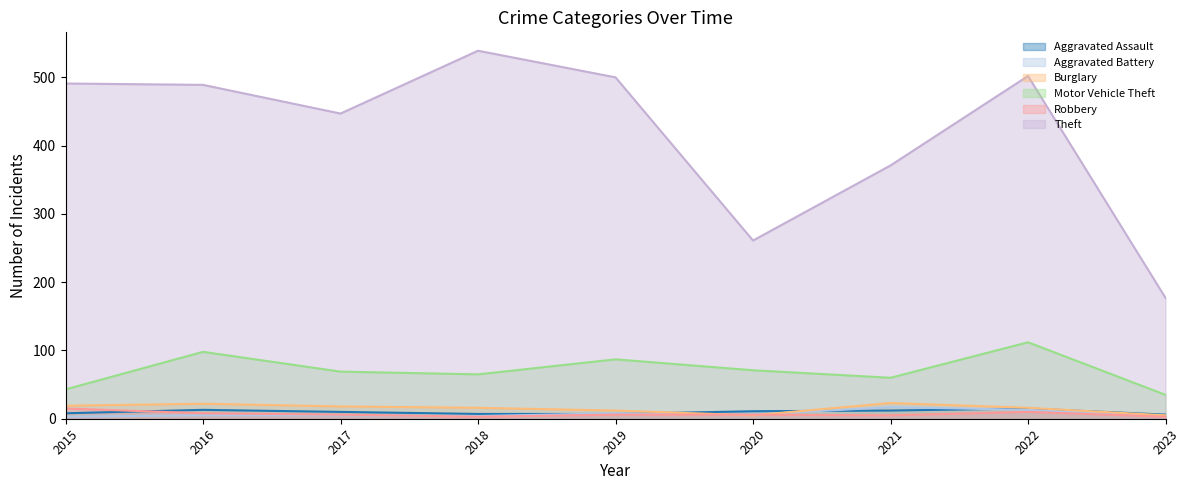

Which category has the lowest value in the Aggravated Battery series?

2015